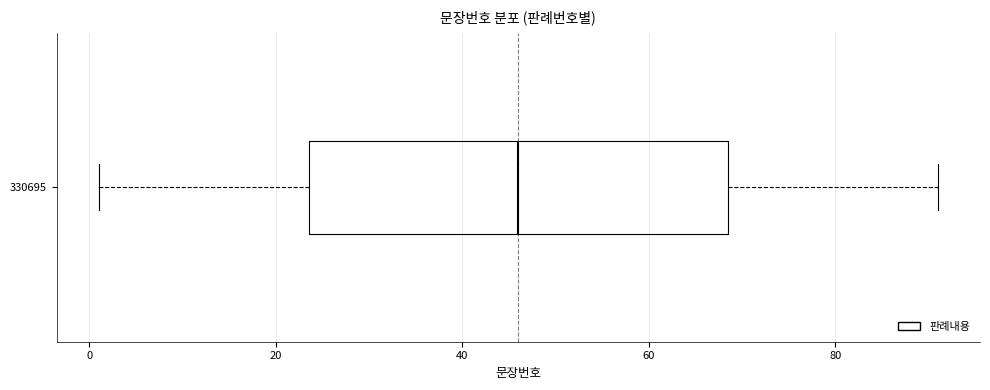

Where does the median line of the box at y = 330695 sit on the x-axis? The values are not printed on the chart, so give them approximately, as read against the axis.

46